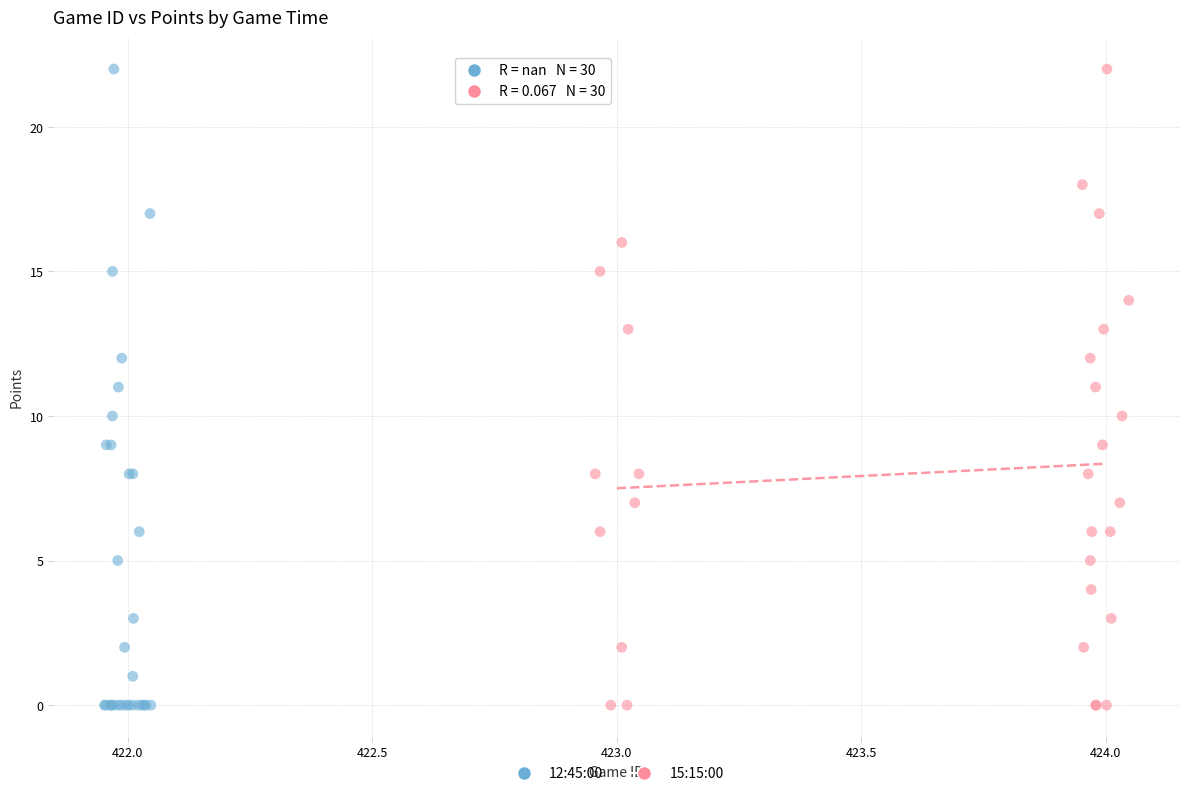

What are all the series names shown in the legend?

12:45:00, 15:15:00